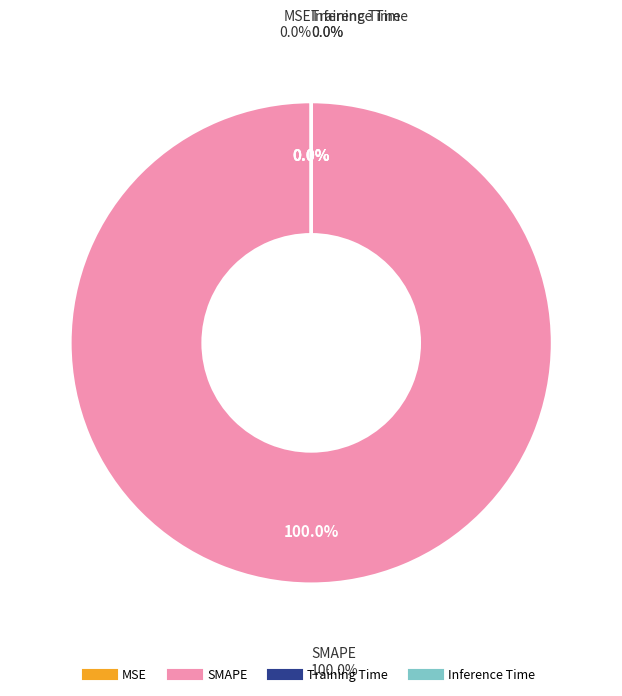

How many slices are in this pie chart?

4